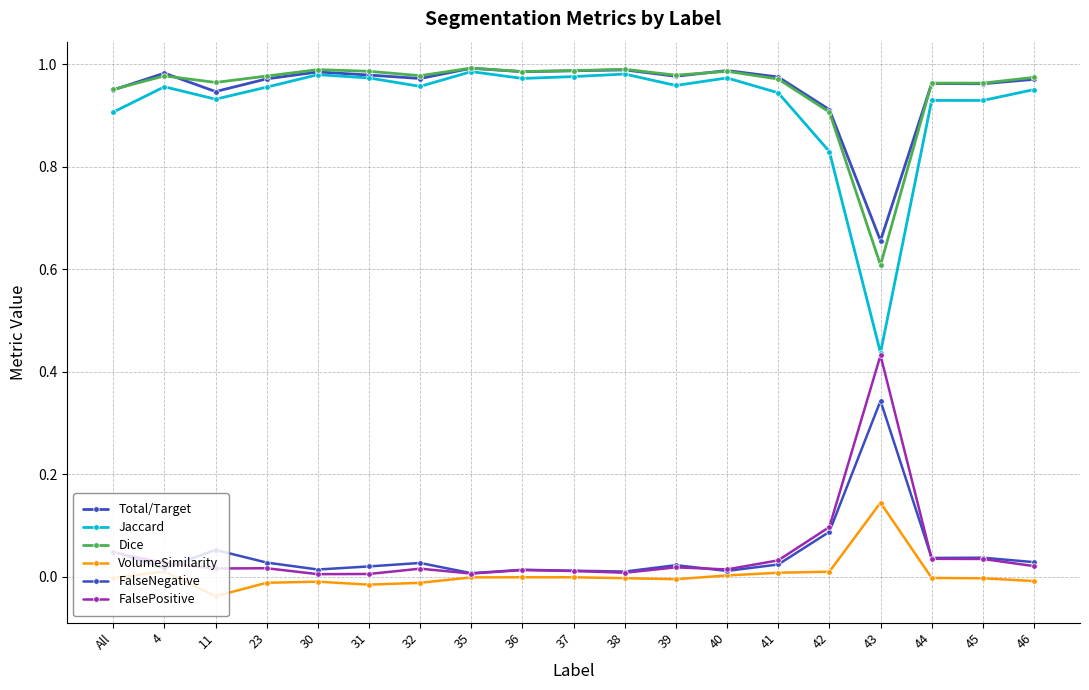

Does the chart have visible grid lines?

Yes